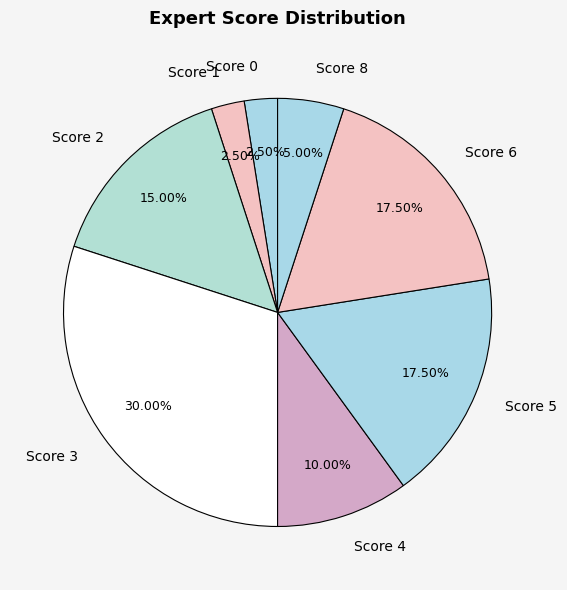

Does any single category account for the majority?

No